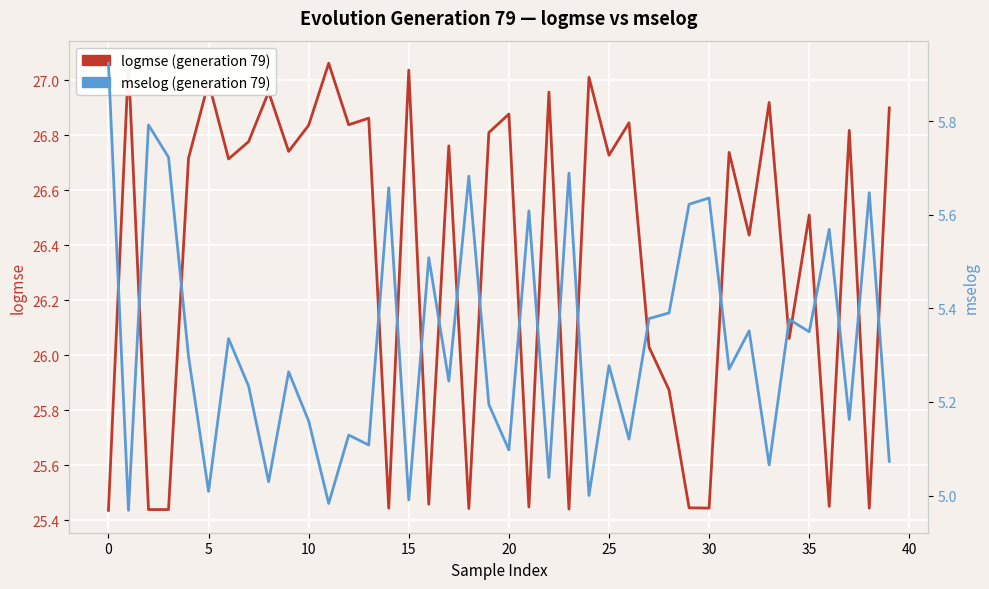

What is the difference between the mselog values at 18 and 17?

0.4